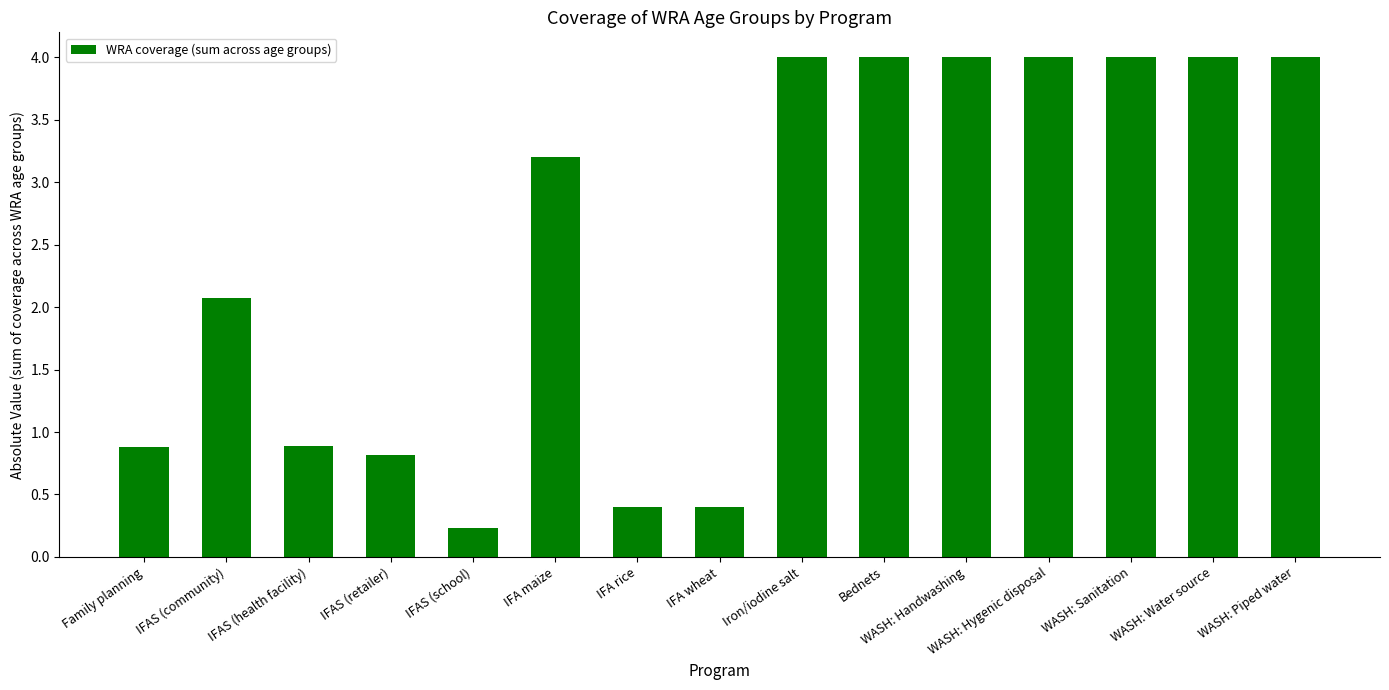

Is it true that the value at WASH: Handwashing is 4.0?

True